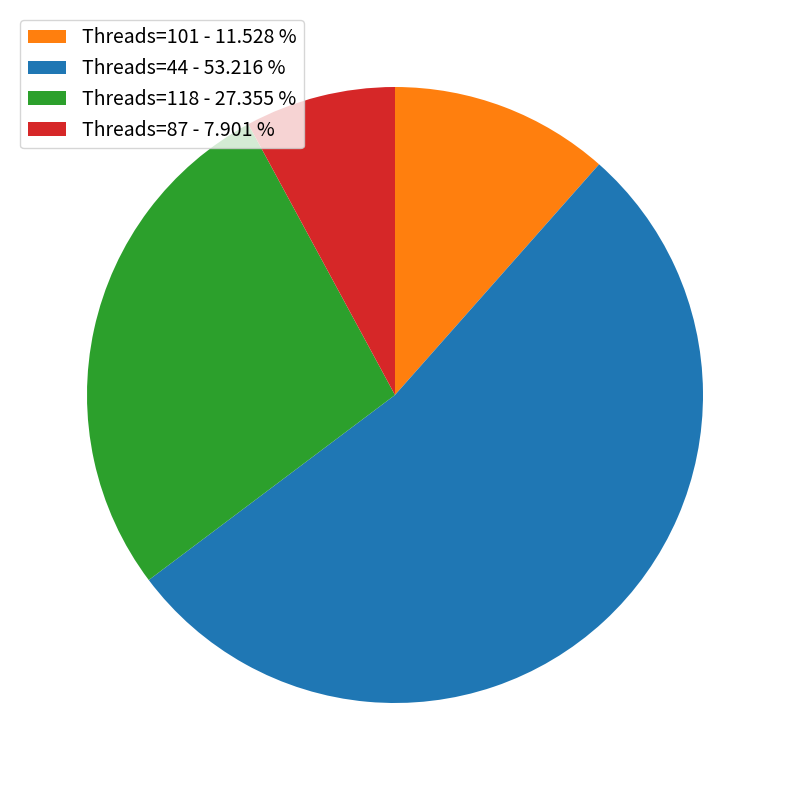

Approximately how many times larger is the value at Threads=118 - 27.355 % compared to Threads=44 - 53.216 %?

0.5